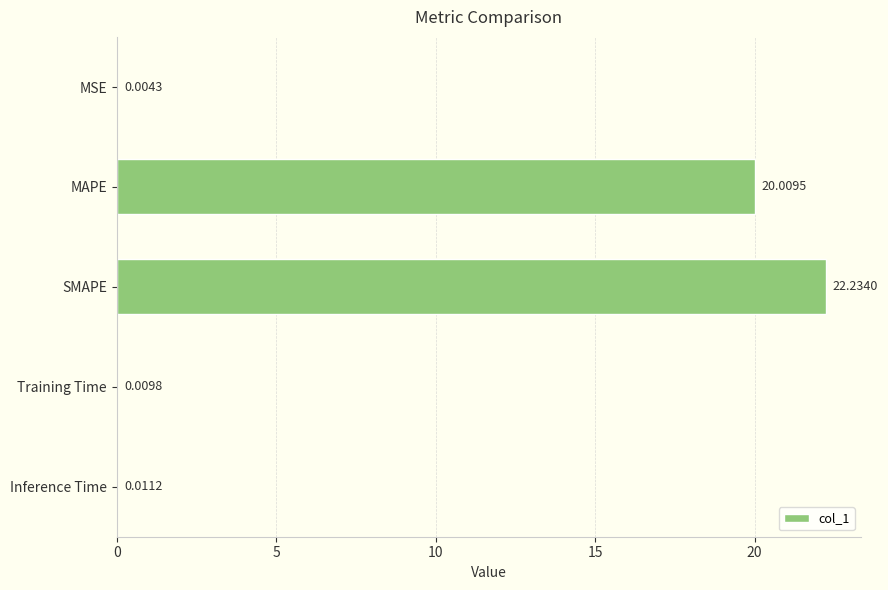

What is the sum of all values?

42.3